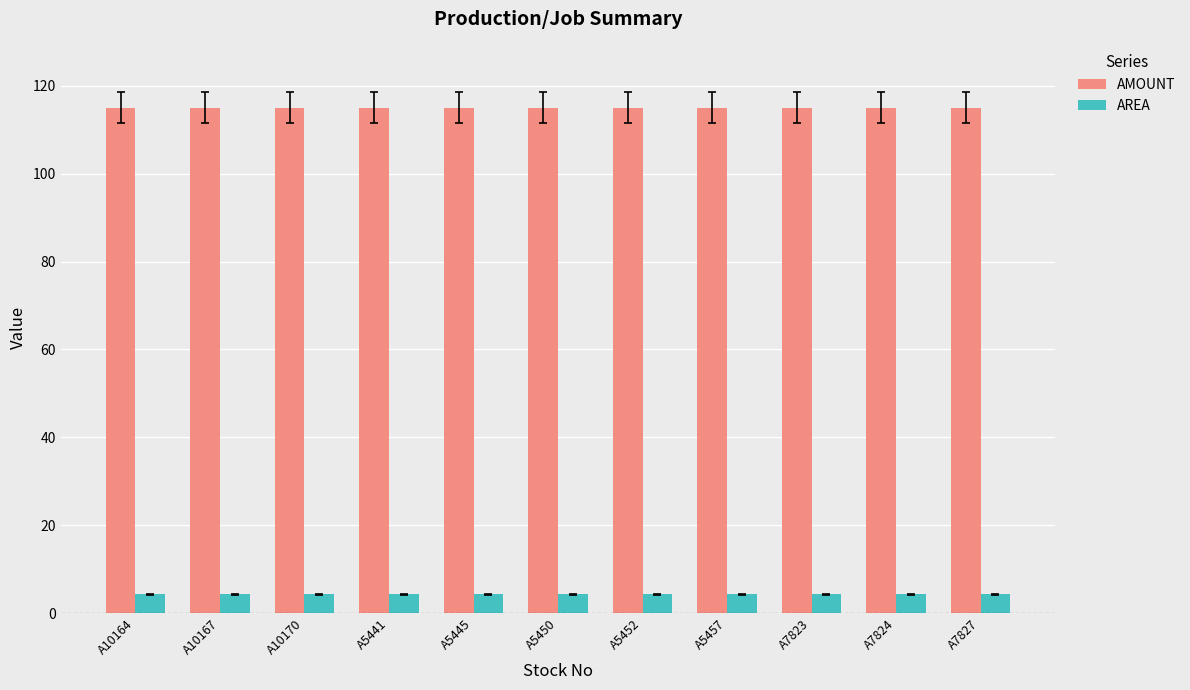

Is it true that AMOUNT equals 115.0 at A5452?

True